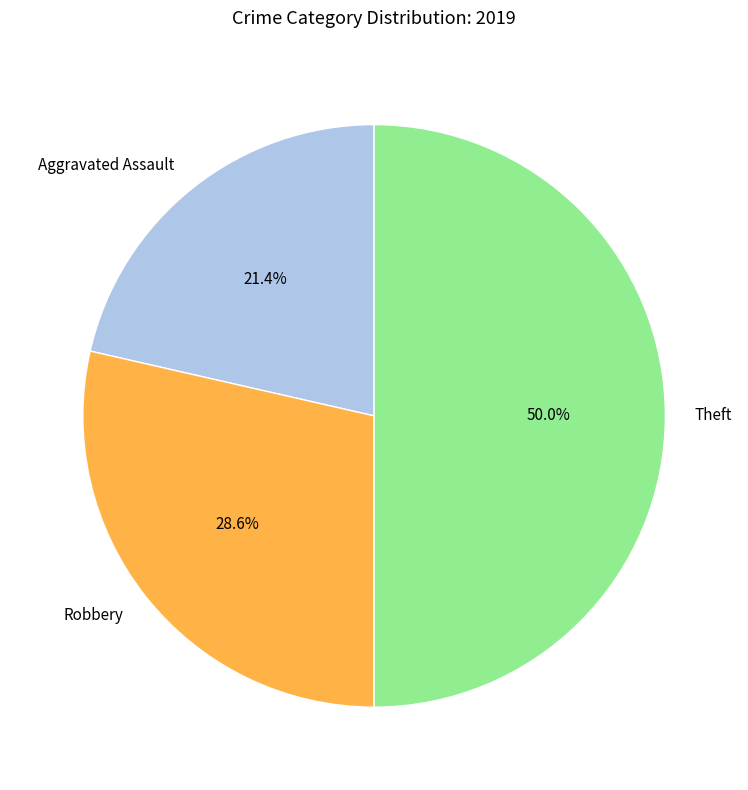

To the nearest percent, what is the combined percentage of Theft and Robbery?

79%